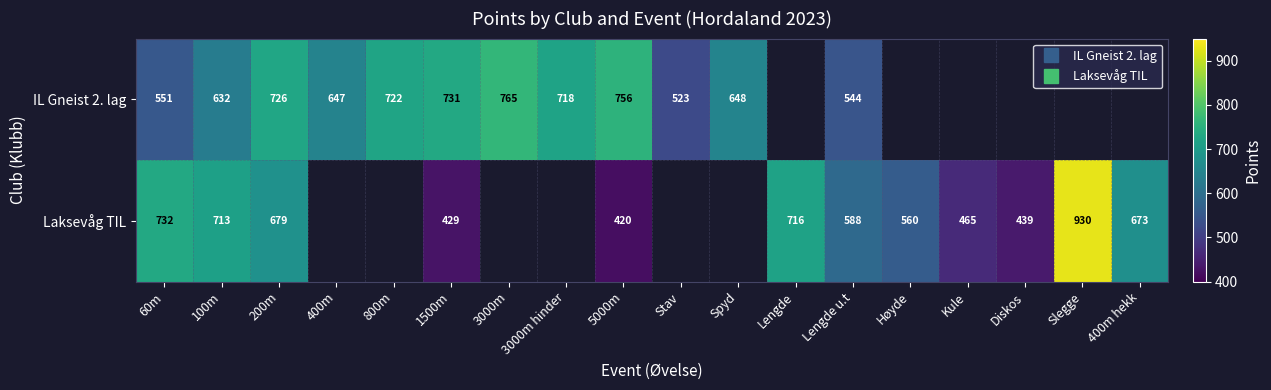

Which category has the lowest value in the Laksevåg TIL series?

5000m